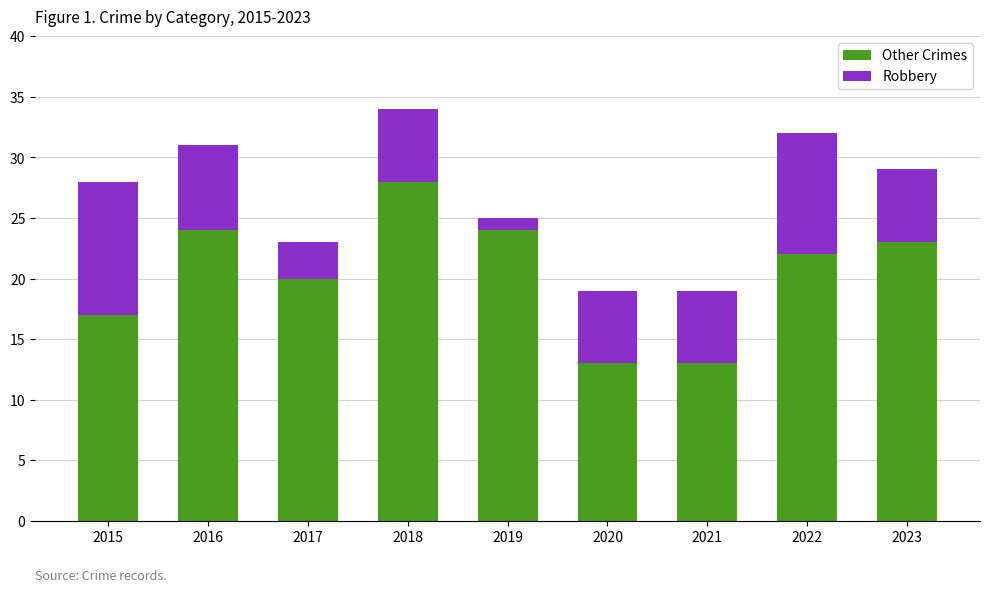

What is the difference between the Other Crimes values at 2018 and 2021?

15